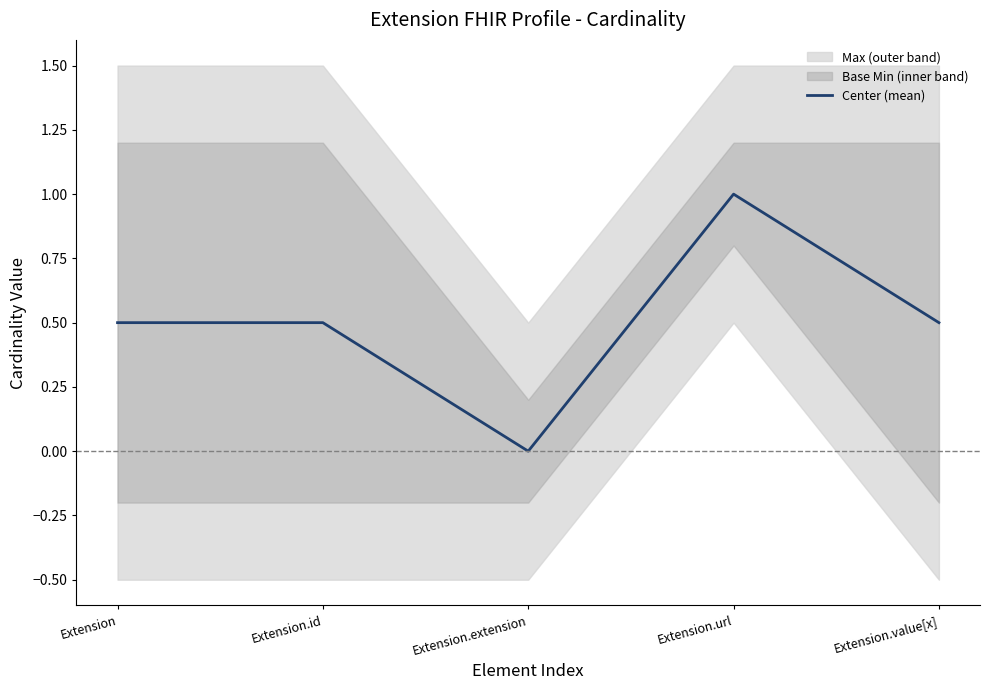

What is the label of the 1st point from the left?

Extension